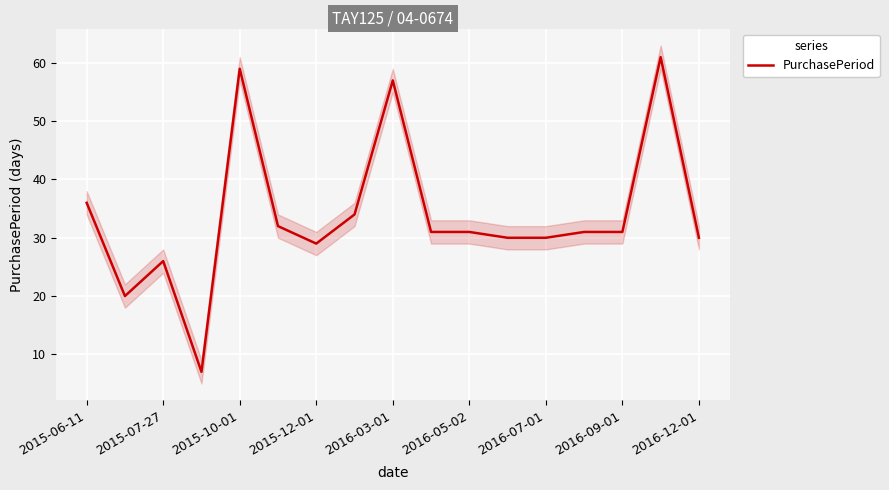

What is the highest value of the PurchasePeriod series?

61